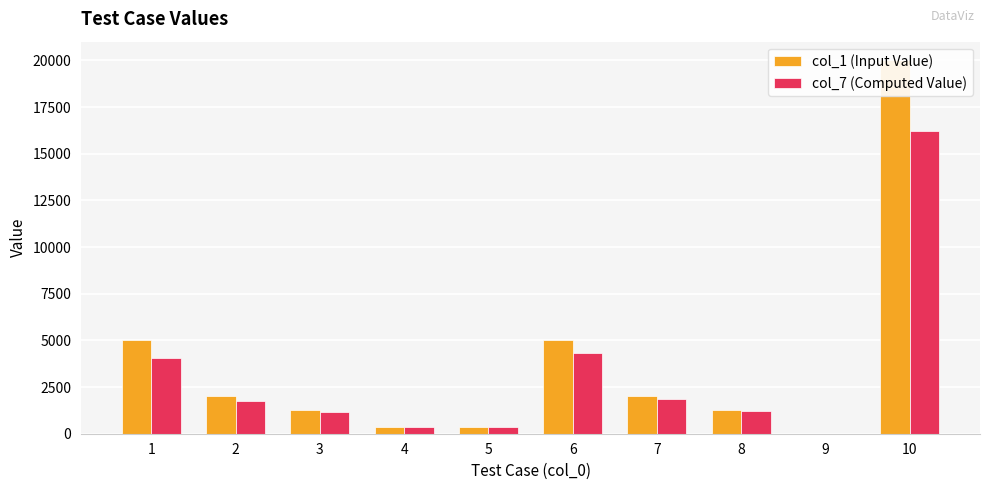

What is the approximate value of col_1 (Input Value) at 10?

20000.0